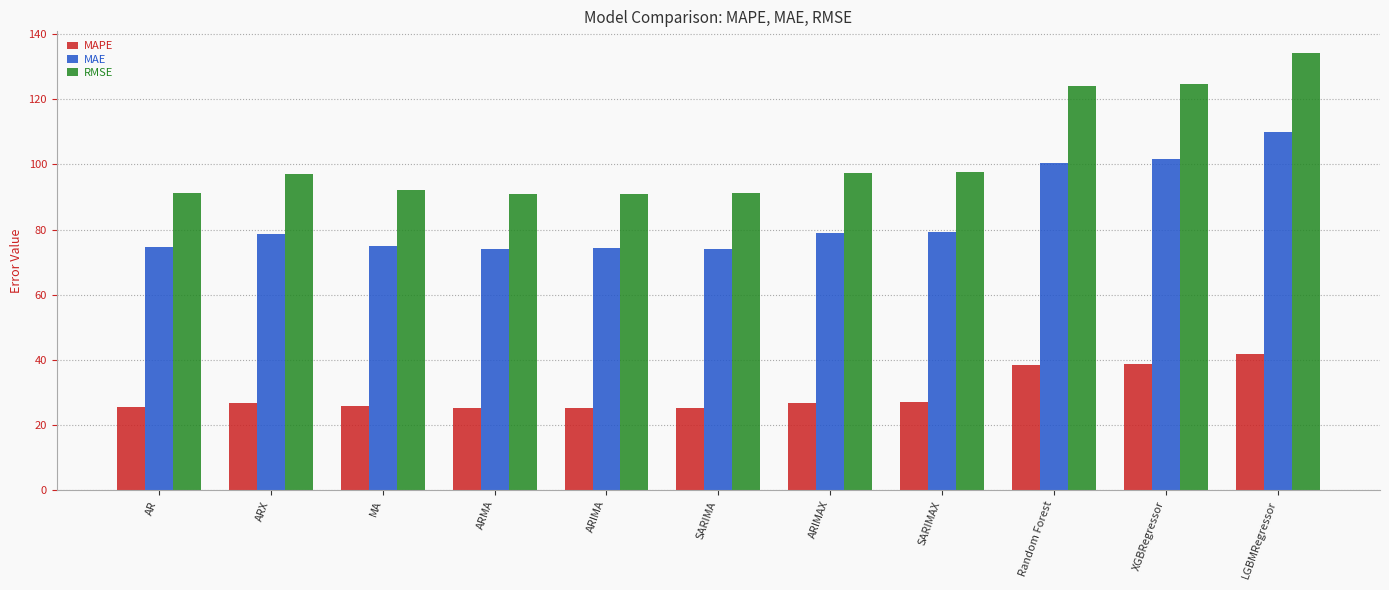

List the series in order of their peak value, lowest first.

MAPE, MAE, RMSE